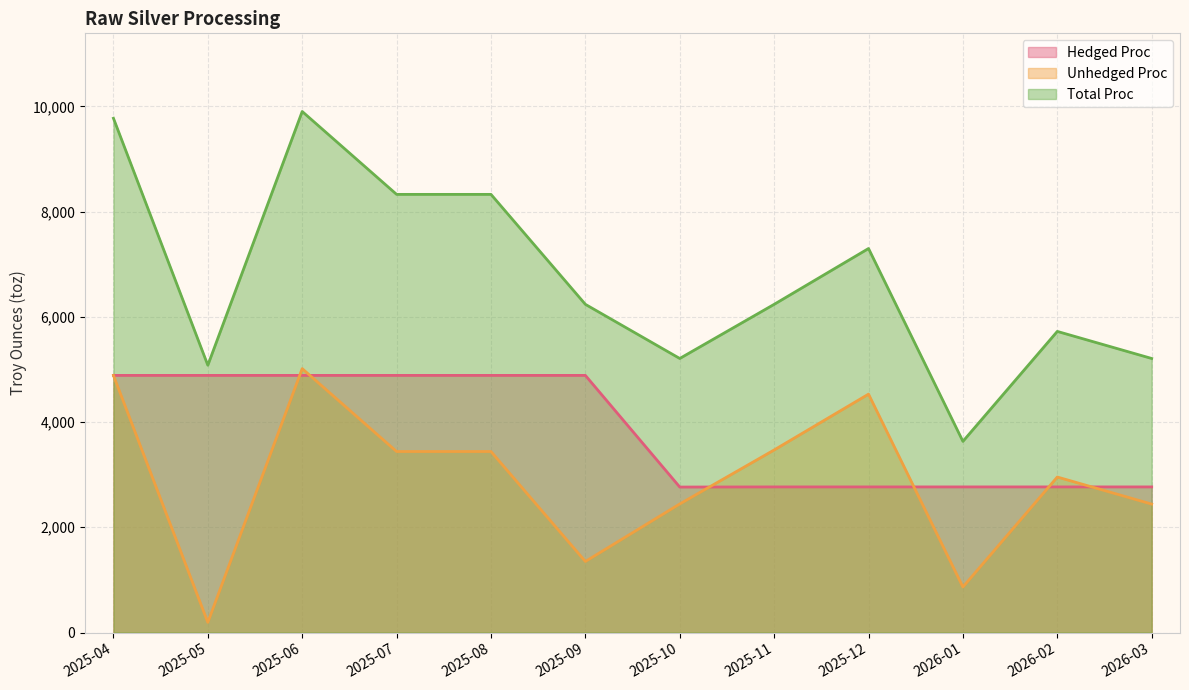

What is the spread (max minus min) of values at 2025-08?

4886.8